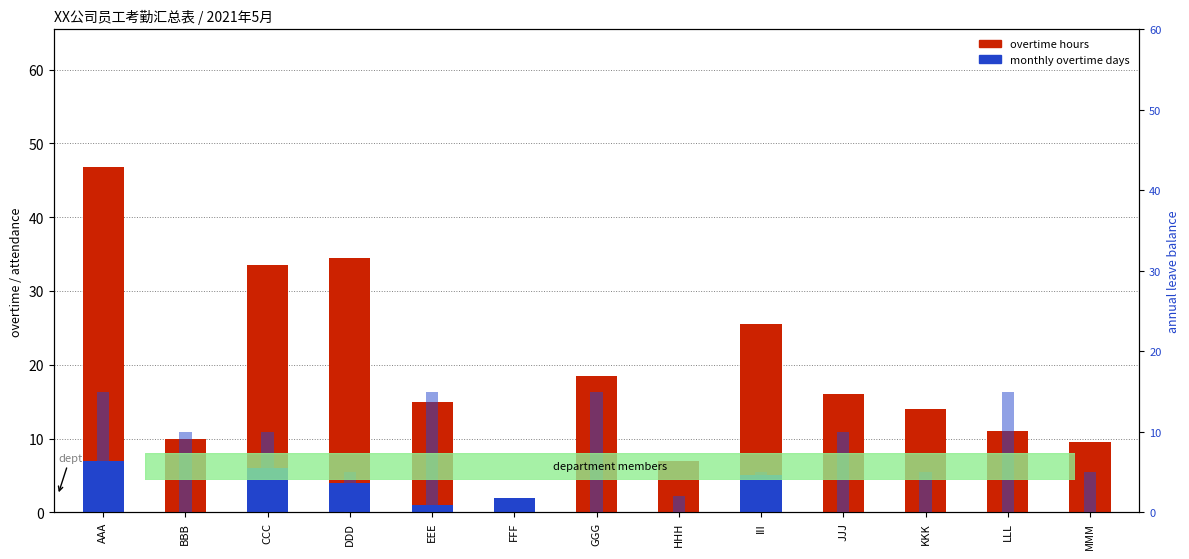

List the series in order of their overall mean, highest first.

overtime hours, annual leave balance, monthly overtime days